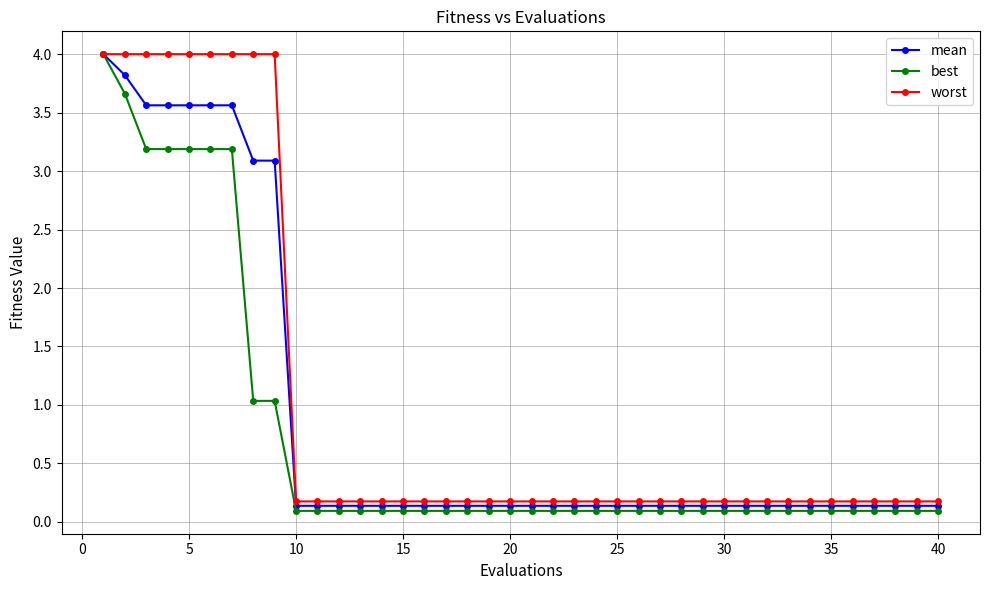

At how many categories does at least one series exceed 0?

40